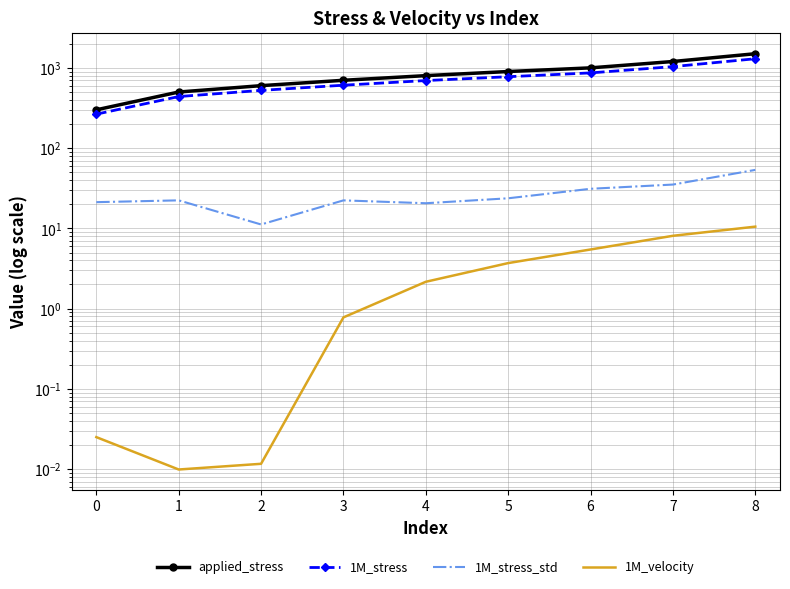

Reading right to left, what are all the values shown in this chart?

applied_stress: 1500.0	1200.0	1000.0	900.0	800.0	700.0	600.0	500.0	300.0
1M_stress: 1298.9	1036.3	865.3	775.6	694.5	608.0	524.0	438.8	264.8
1M_stress_std: 53.5	35.1	31.1	23.7	20.6	22.3	11.2	22.3	21.2
1M_velocity: 10.5	8.1	5.5	3.7	2.2	0.8	0.0	0.0	0.0